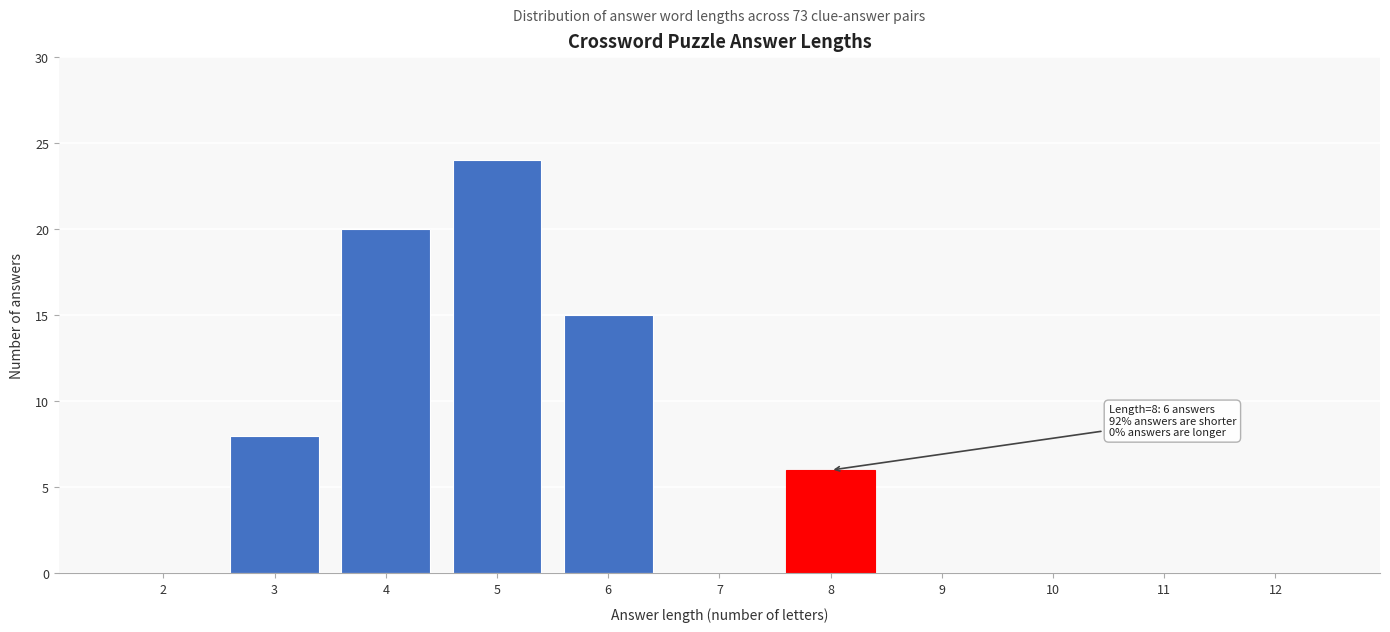

Reading left to right, extract all data points from this chart.

2=0	3=8	4=20	5=24	6=15	7=0	8=6	9=0	10=0	11=0	12=0